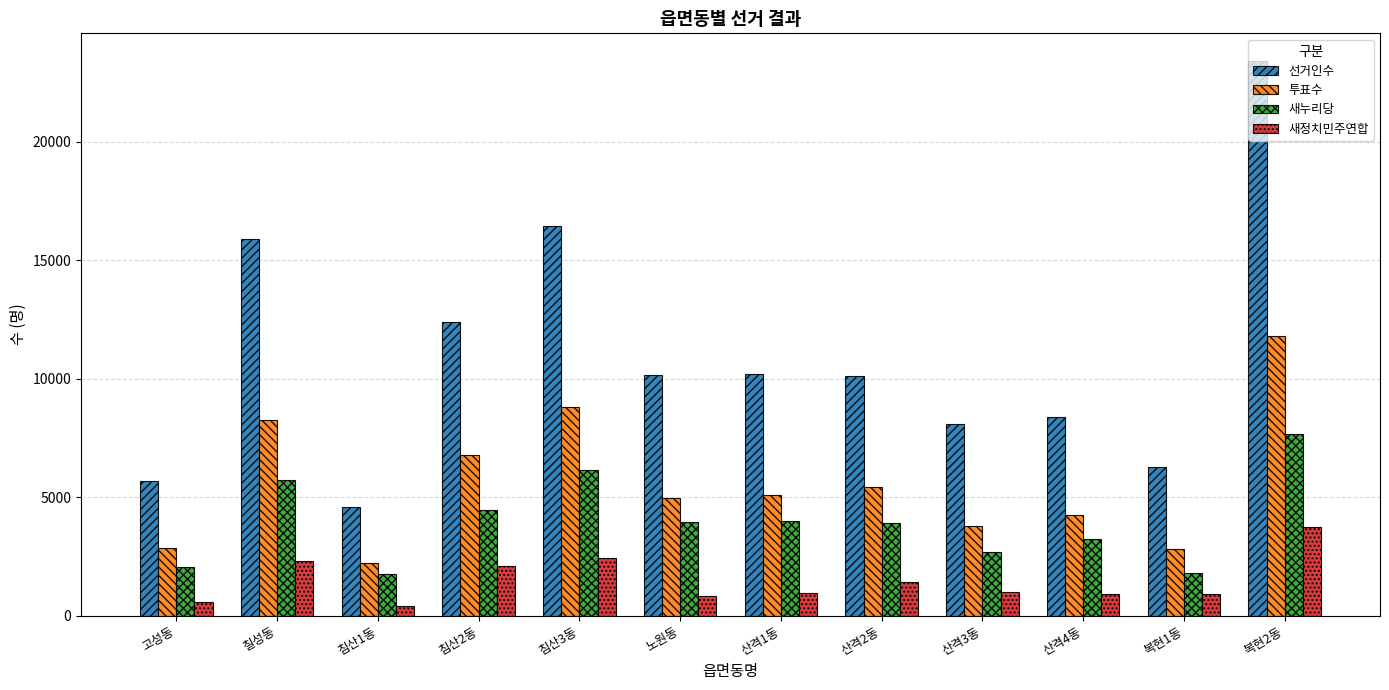

At which label is 새정치민주연합 closest to 2077?

침산2동